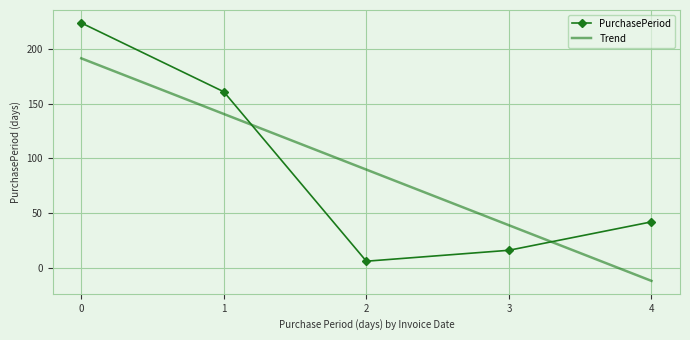

What is the difference between the Trend values at 0 and 3?

152.7